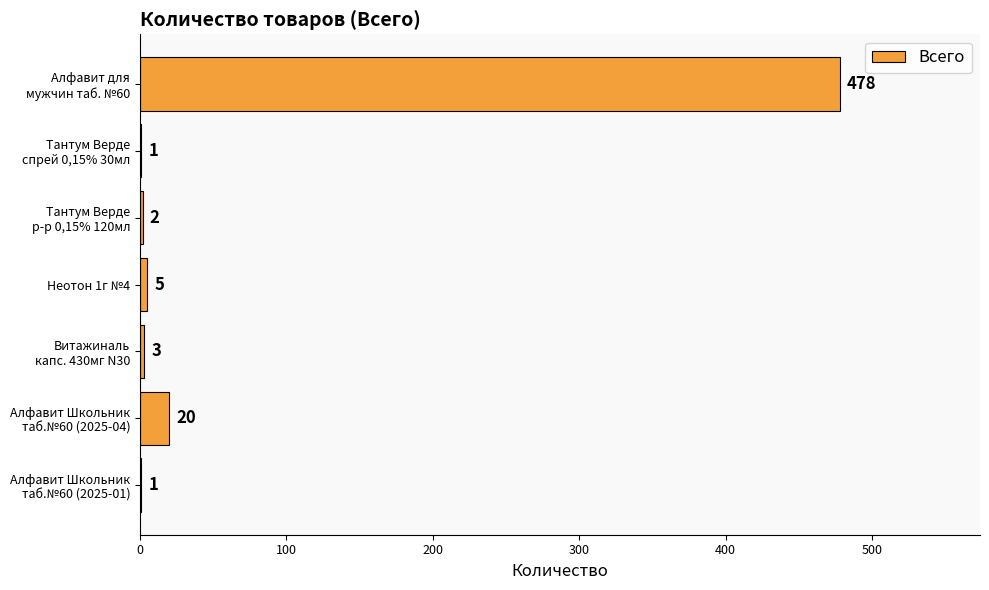

What is the sum of all values?

510